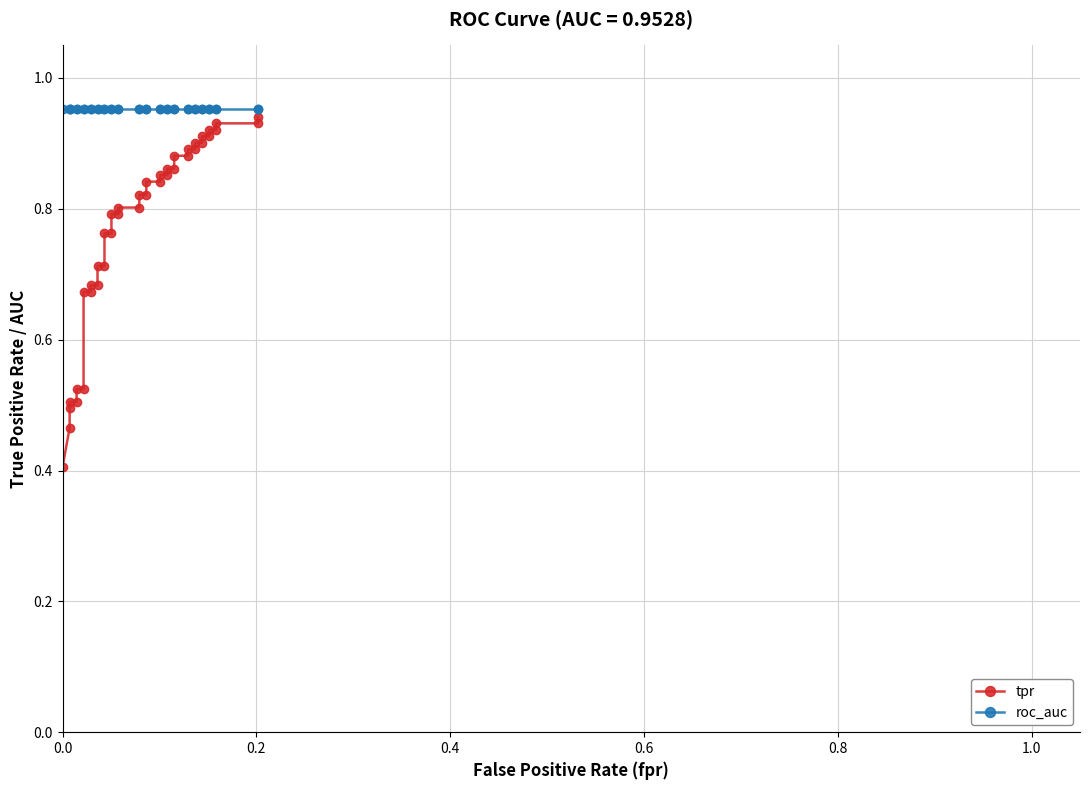

At how many categories does at least one series exceed 0?

40